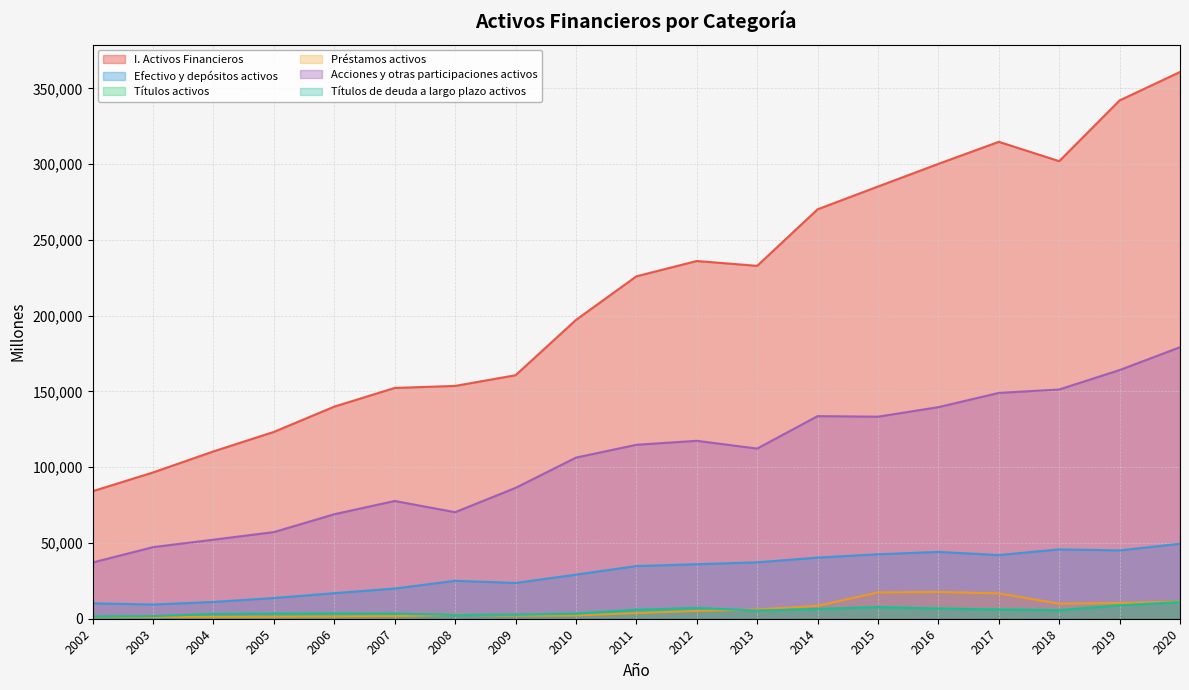

At which category does the chart reach its minimum across all series?

2002